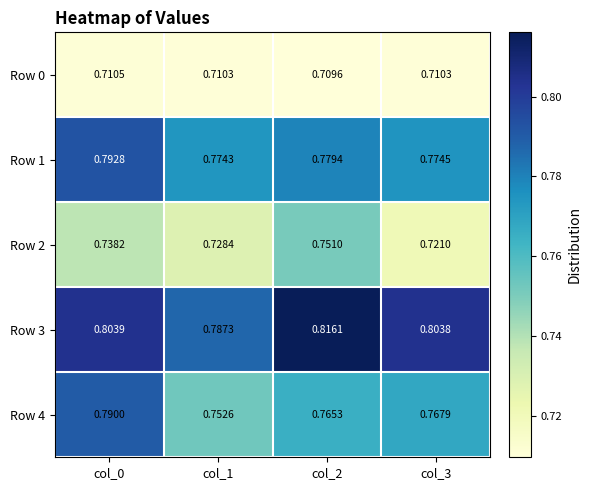

Is the value of Row 3 at col_2 greater than the value of Row 2 at col_2?

Yes